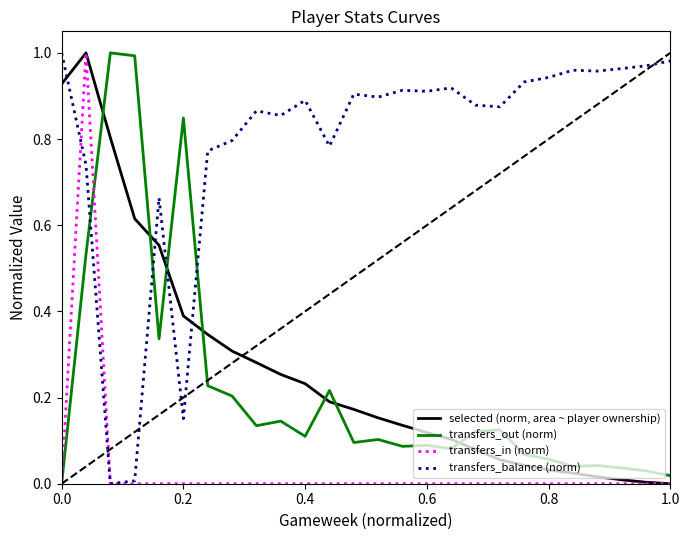

Which series has the largest total across all categories?

transfers_balance (norm)